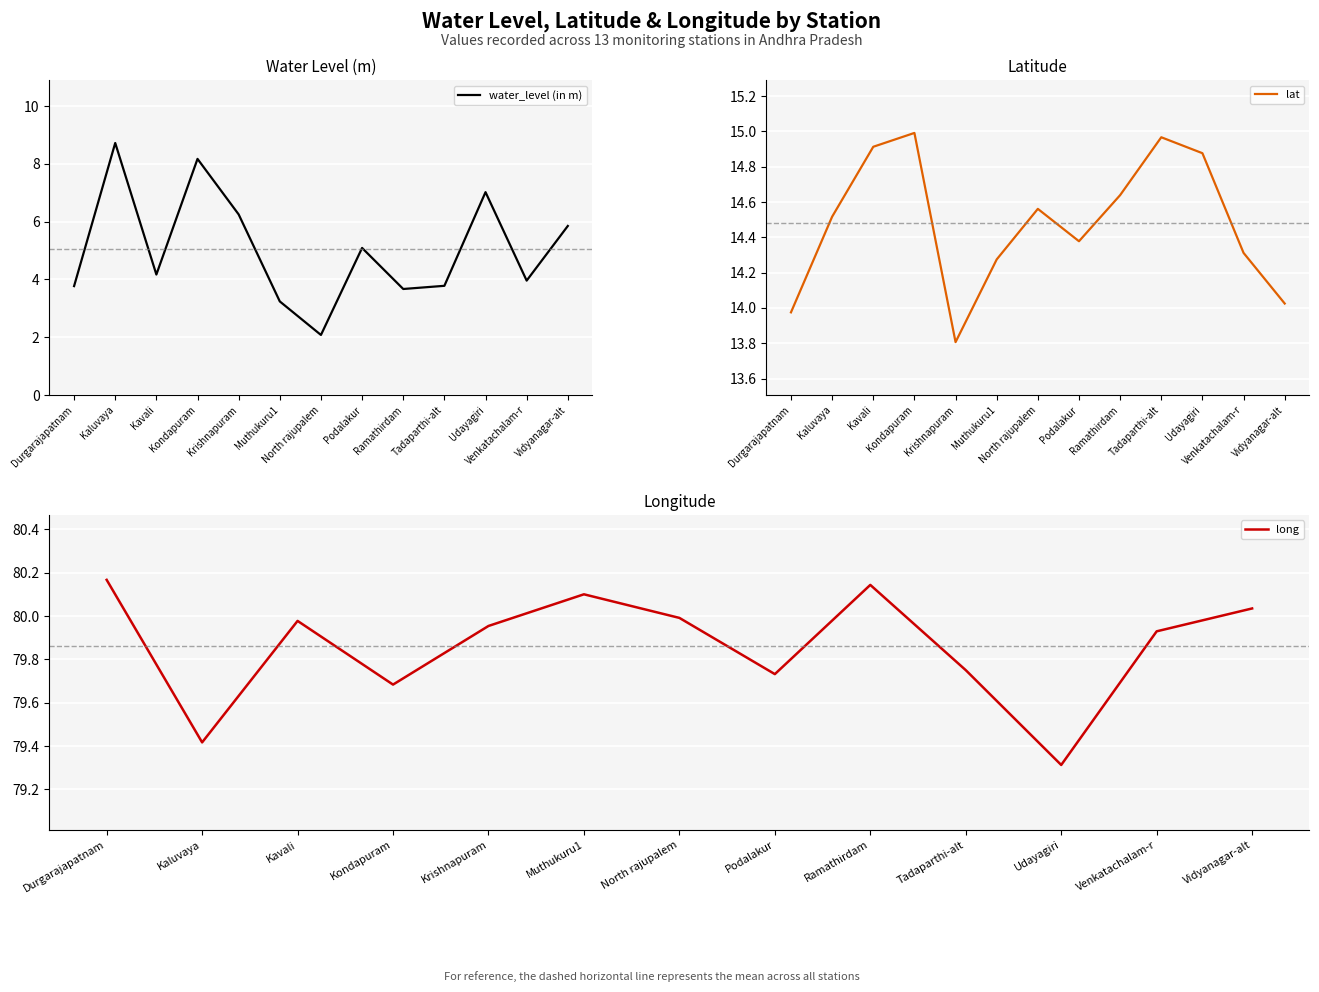

How many series are shown in this chart?

3